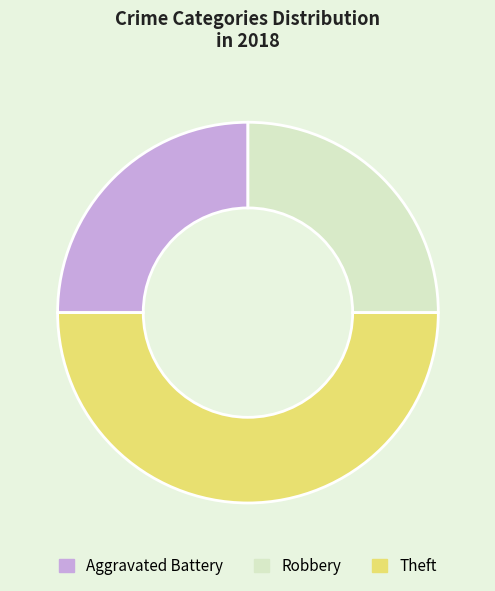

Between Theft and Robbery, which is larger?

Theft